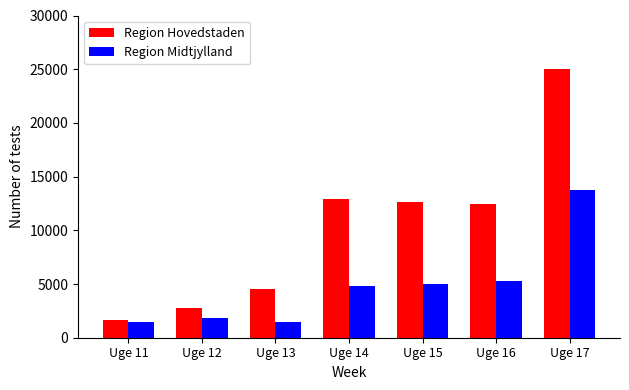

At how many categories does at least one series exceed 20160?

1